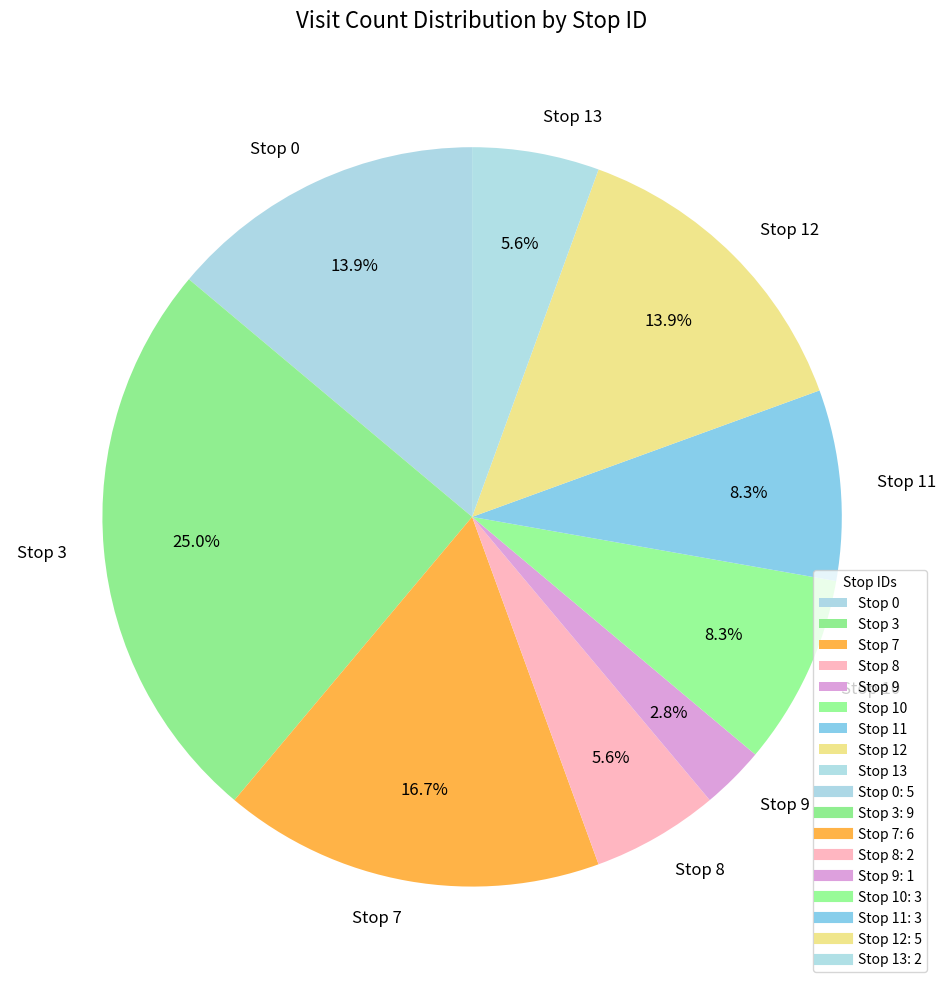

To the nearest percent, what is the average slice percentage?

11%